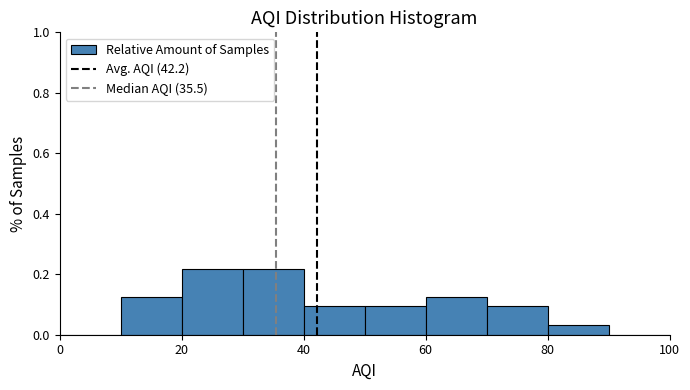

Reading left to right, transcribe this chart: for each bar, give the range it covers on the x-axis and its height. The values are not printed on the chart, so give them approximately, as read against the axis.

0 to 10: 0
10 to 20: 0.12
20 to 30: 0.22
30 to 40: 0.22
40 to 50: 0.10
50 to 60: 0.10
60 to 70: 0.12
70 to 80: 0.10
80 to 90: 0.04
90 to 100: 0